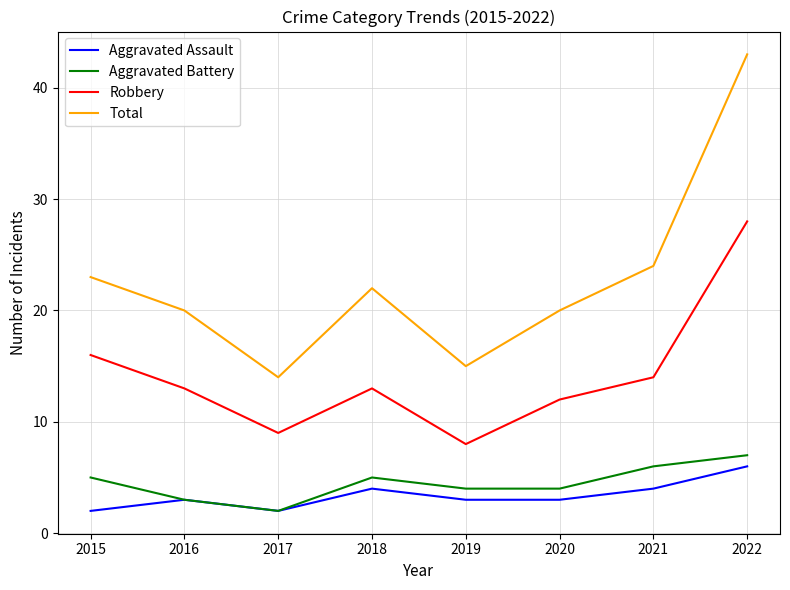

Count the Aggravated Assault values in the range 3 to 4.

5